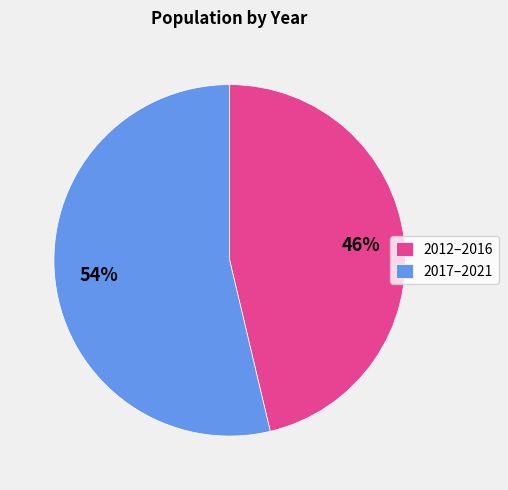

To the nearest percent, what portion does 2012–2016 represent?

46%